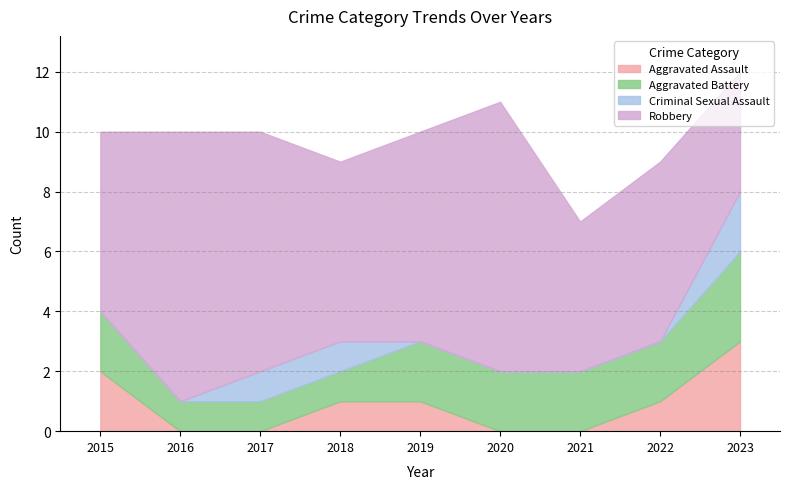

Is it true that Aggravated Assault equals 1 at 2018?

True